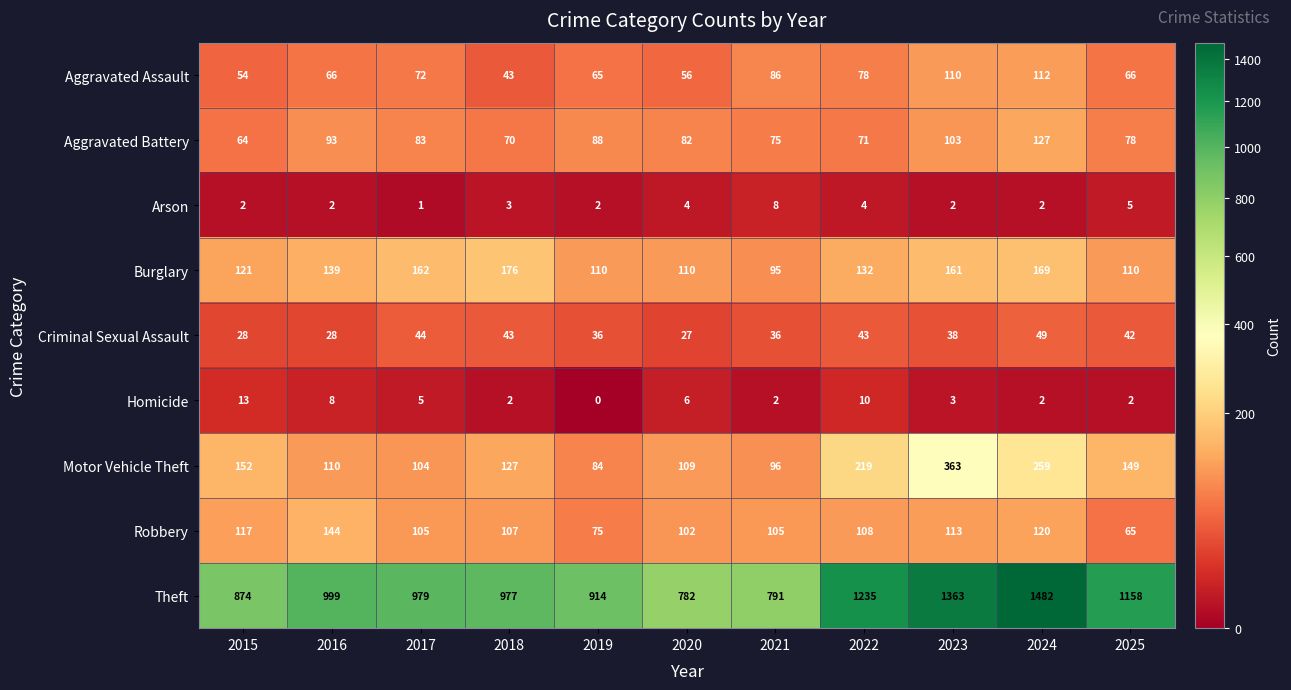

Is it true that Arson equals 3 at 2019?

False